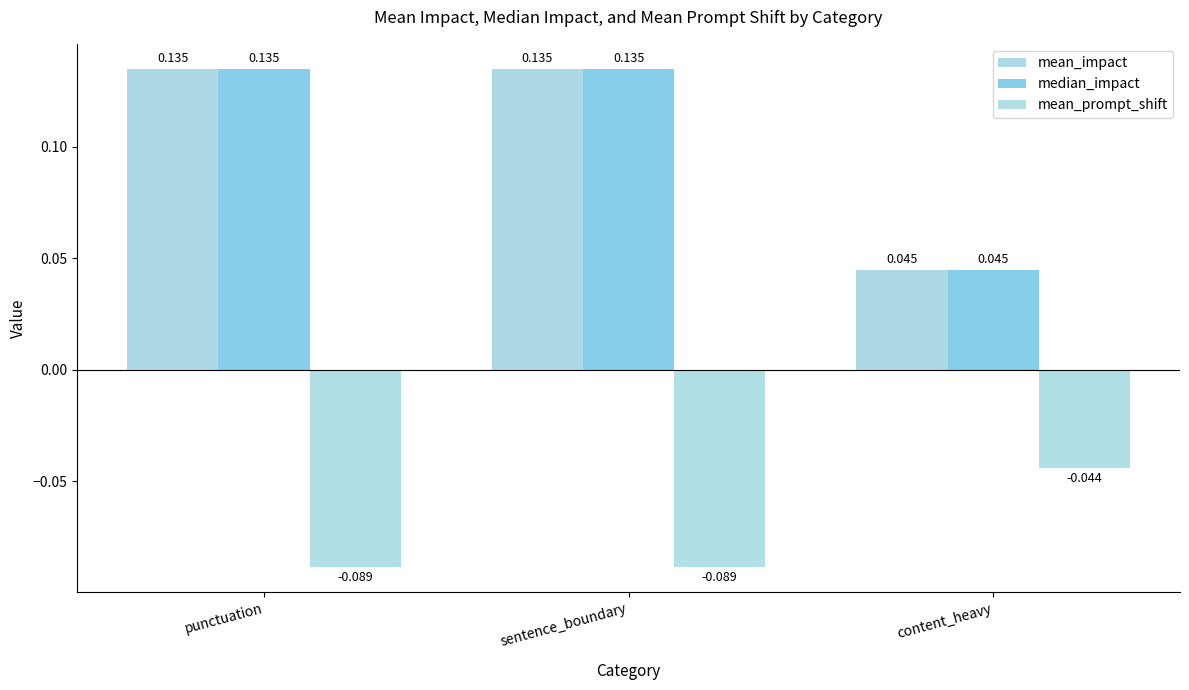

Count the number of categories in the chart.

3